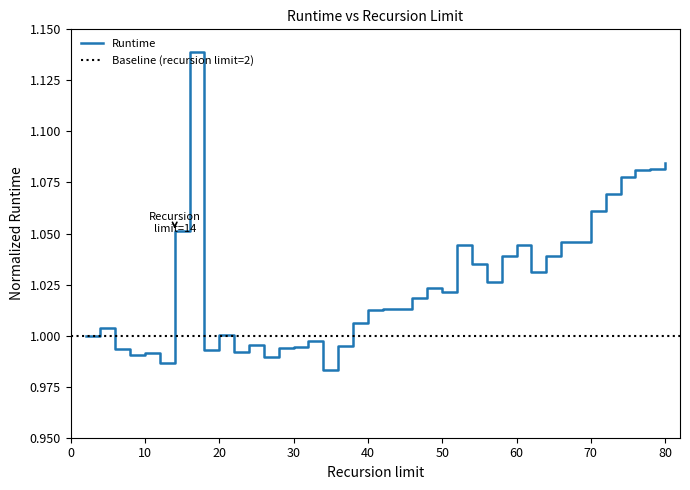

What is the average value?

1.0